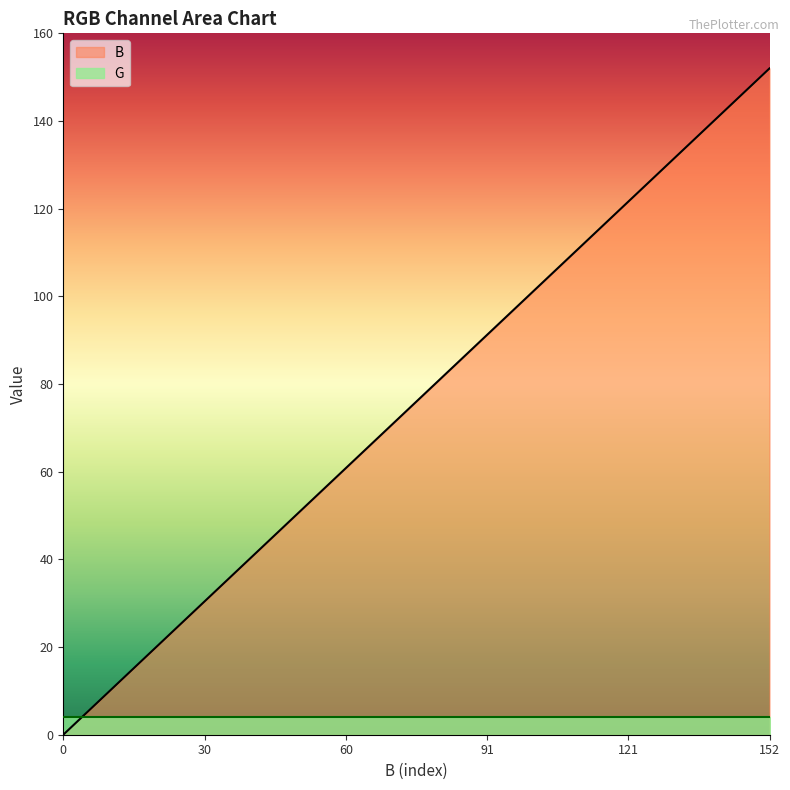

The chart shows a value of 8 at 8. True or false?

True